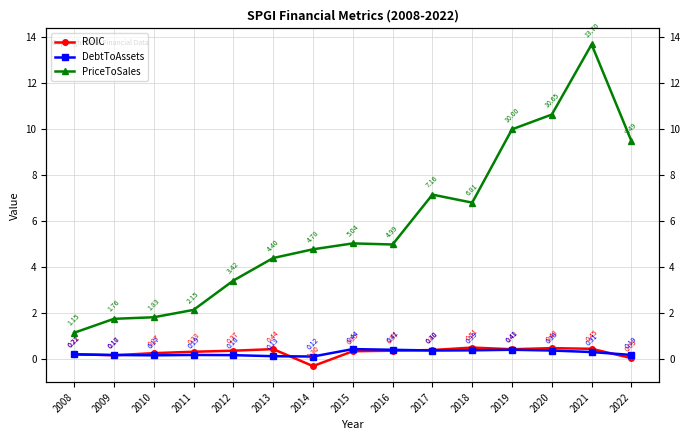

True or false: ROIC and PriceToSales cross at least once.

False